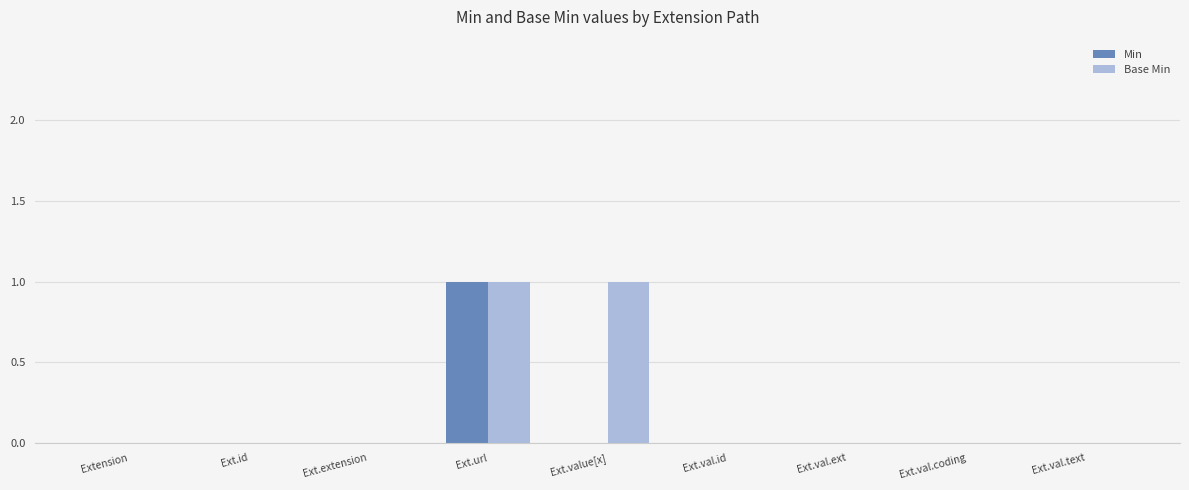

The value of Base Min at Ext.id is 0. True or false?

True